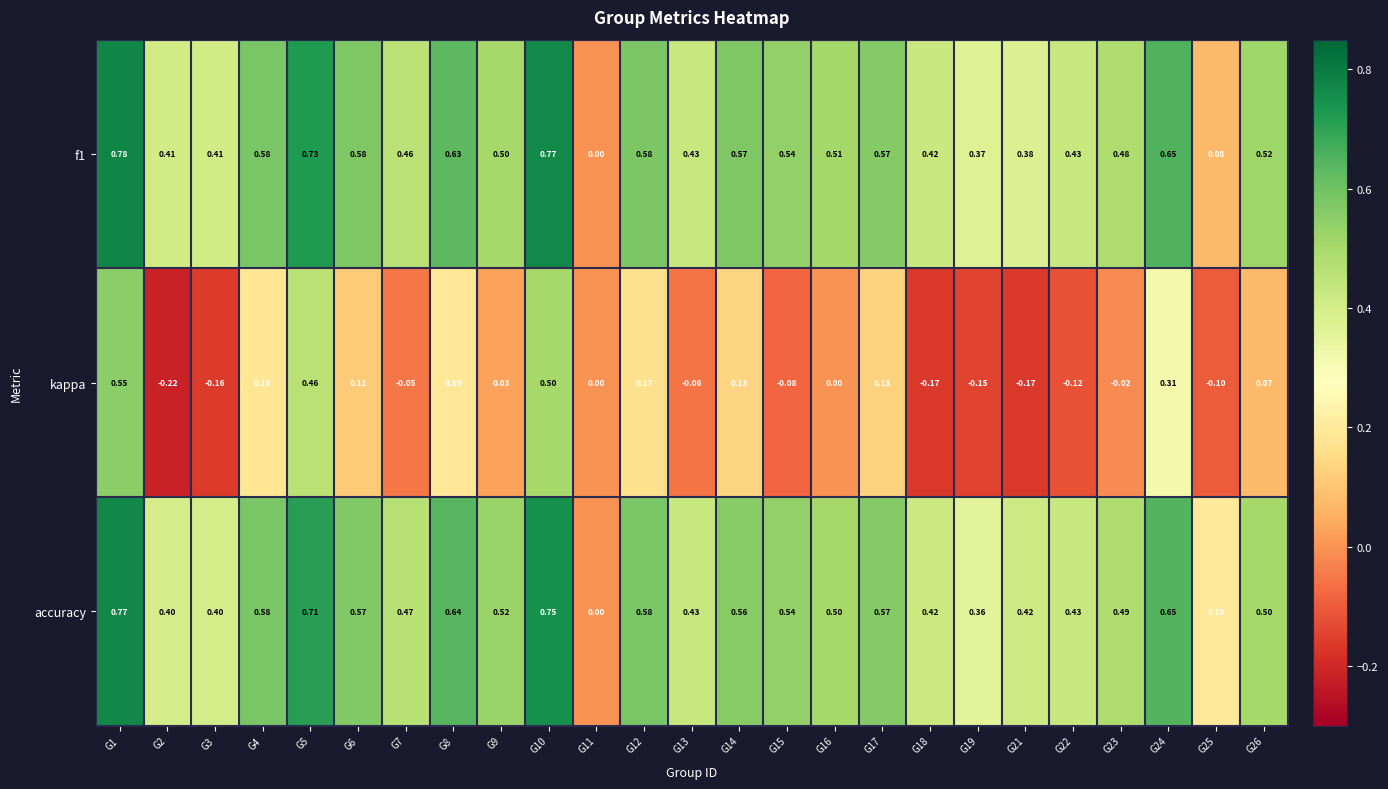

Which series has the largest total across all categories?

accuracy